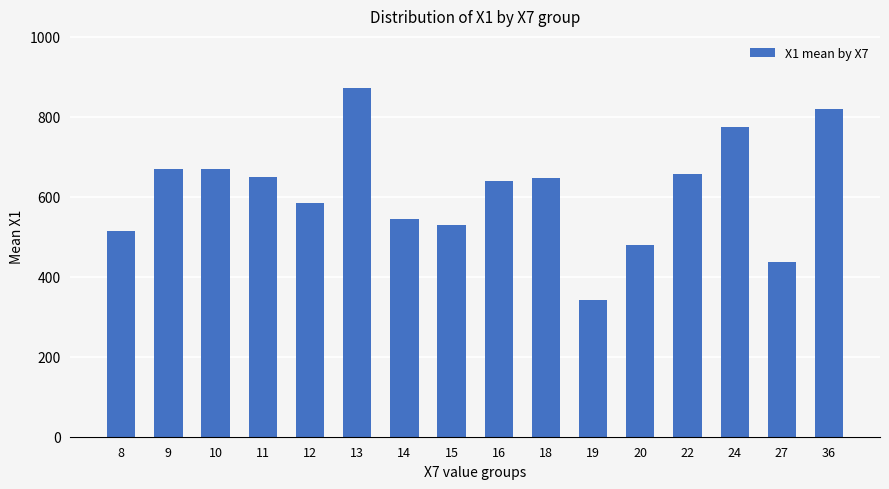

What is the ratio of the value at 10 to the value at 9?

1.0